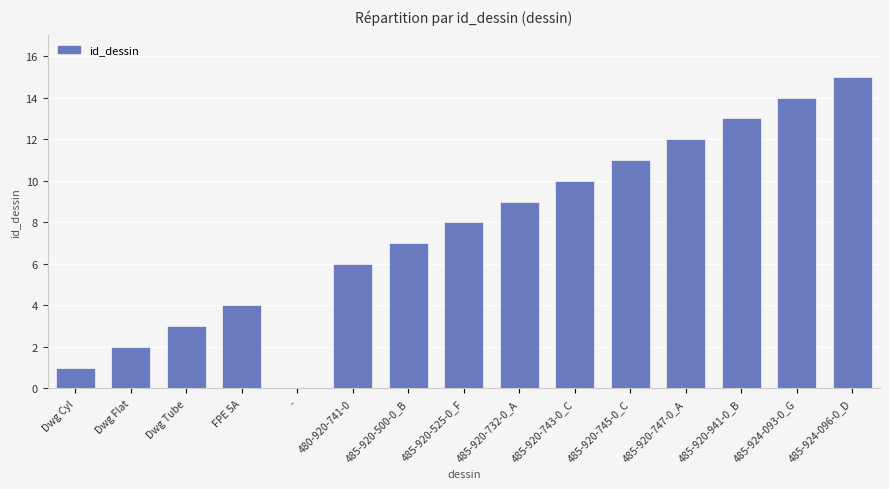

What is the greatest value displayed?

15